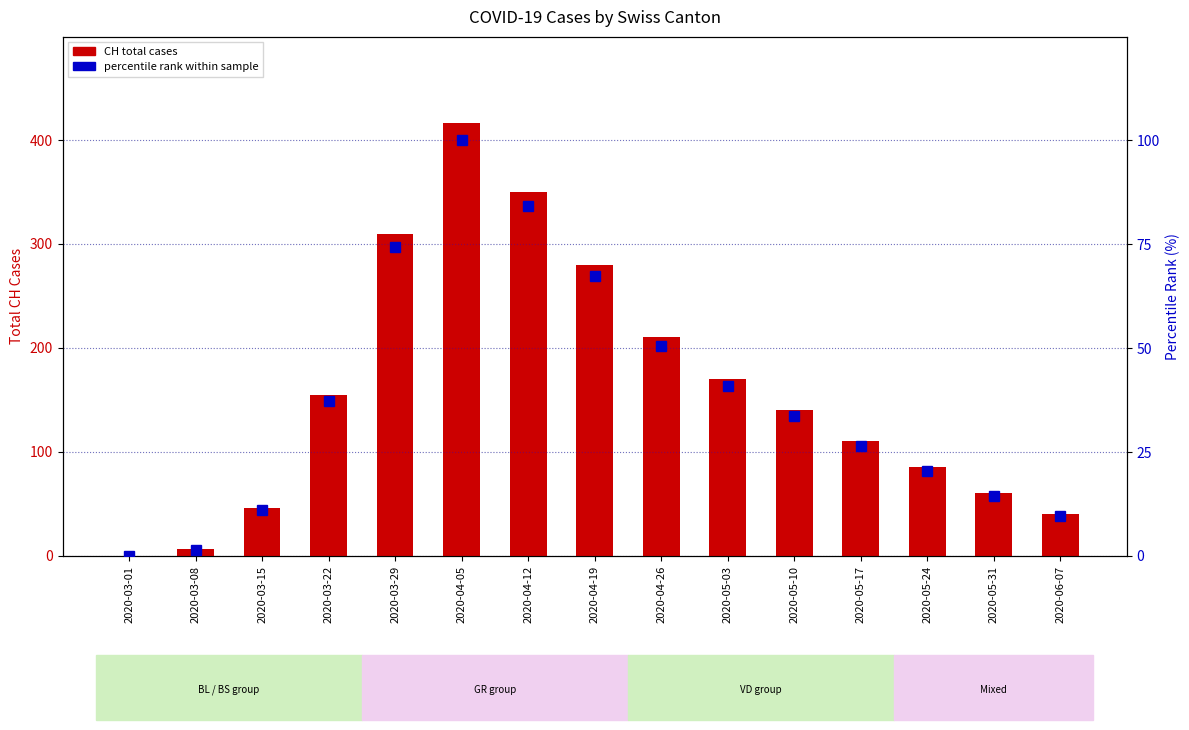

The CH total cases series shows 280.0 at 2020-04-19. True or false?

True